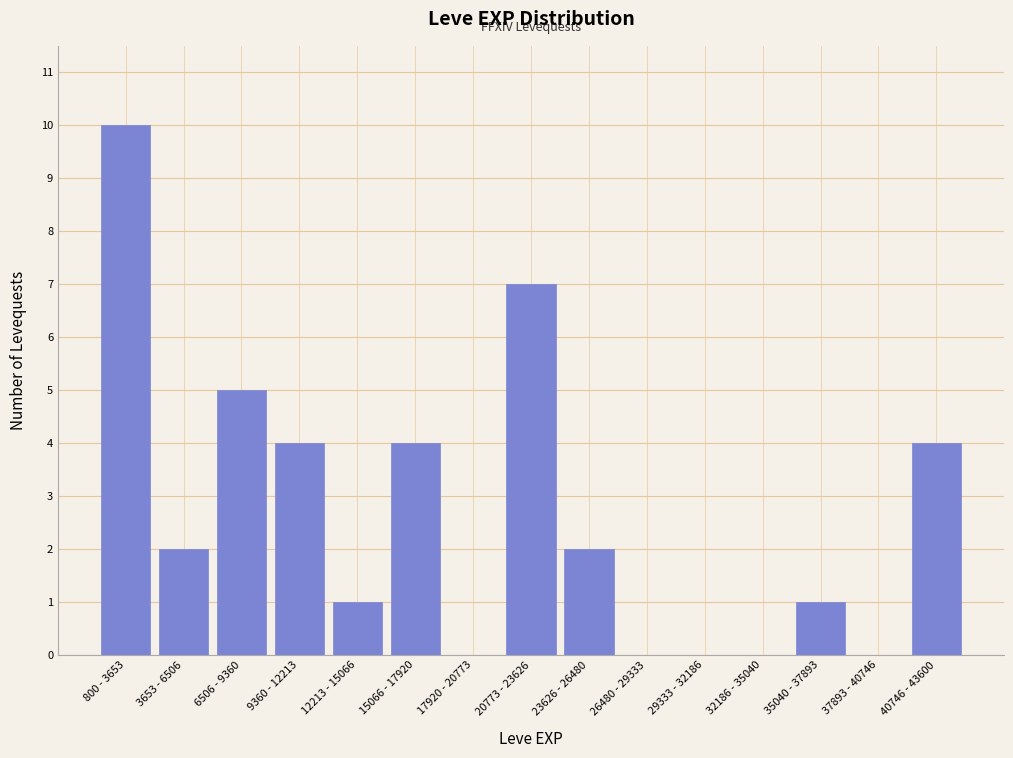

Reading right to left, list all the values displayed in this chart.

40746 - 43600=4	37893 - 40746=0	35040 - 37893=1	32186 - 35040=0	29333 - 32186=0	26480 - 29333=0	23626 - 26480=2	20773 - 23626=7	17920 - 20773=0	15066 - 17920=4	12213 - 15066=1	9360 - 12213=4	6506 - 9360=5	3653 - 6506=2	800 - 3653=10